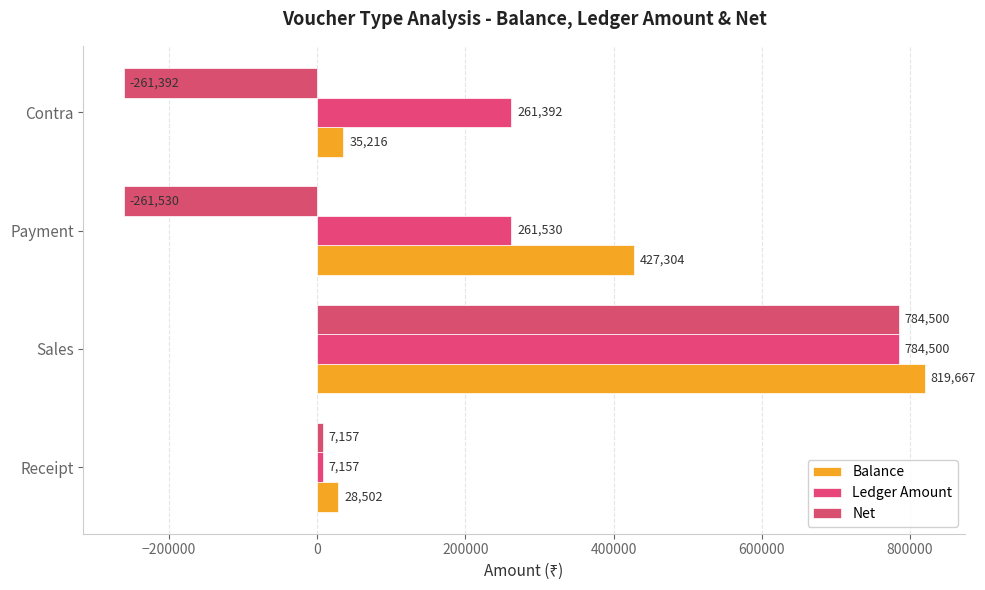

How many data points in Net are less than 7157?

2